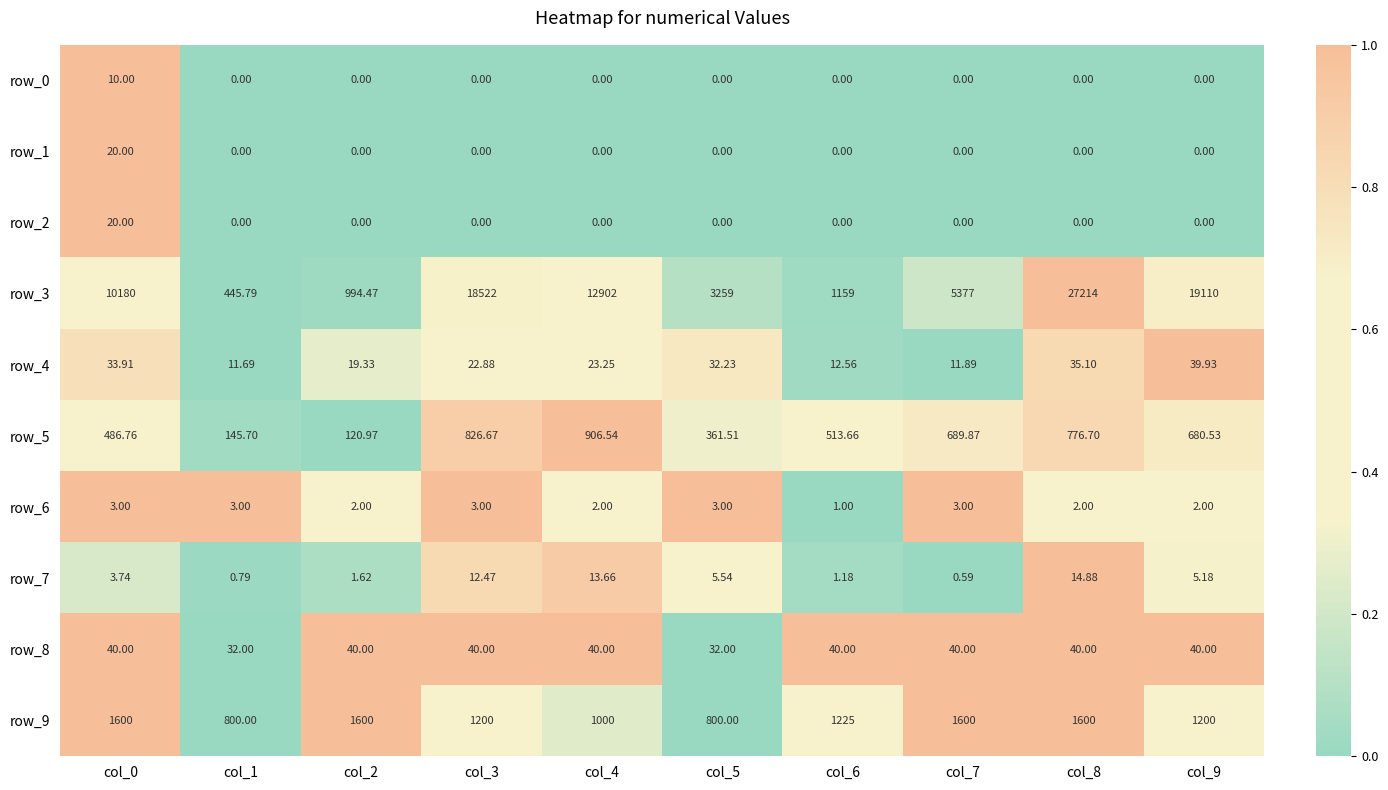

Count the row_0 values in the range 0 to 1.

9